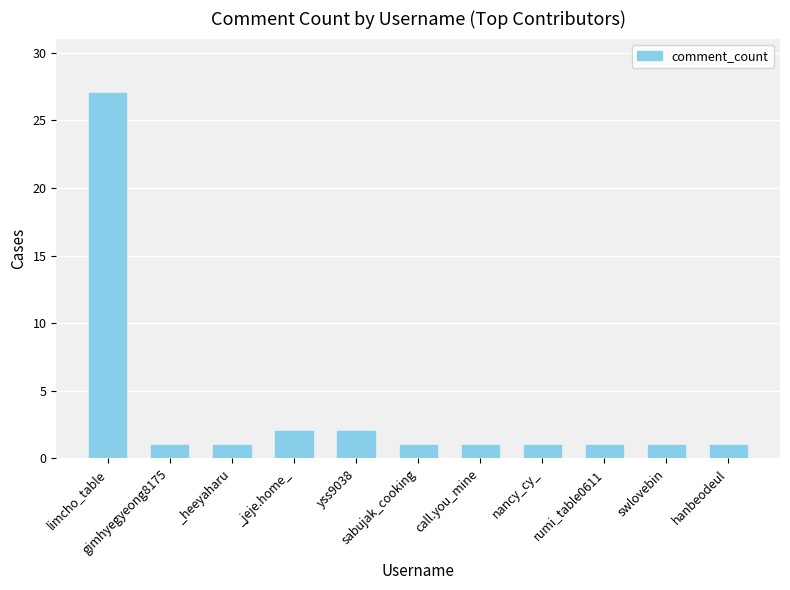

Is it true that the value at yss9038 is 2?

True